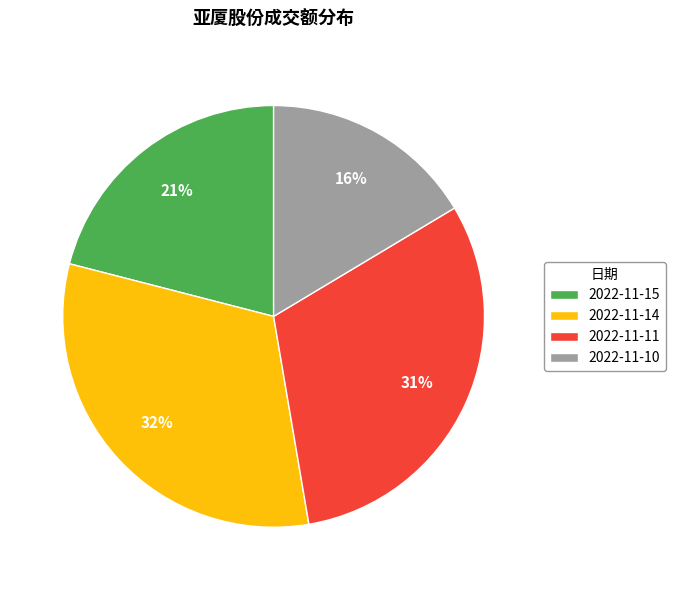

Which slice is the smallest?

2022-11-10